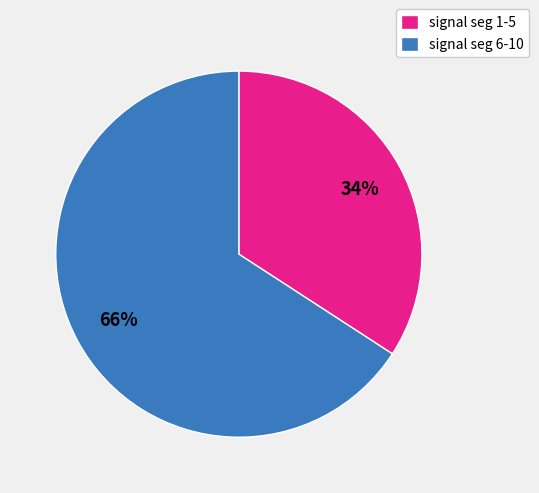

What is the smallest slice in the pie chart?

signal seg 1-5